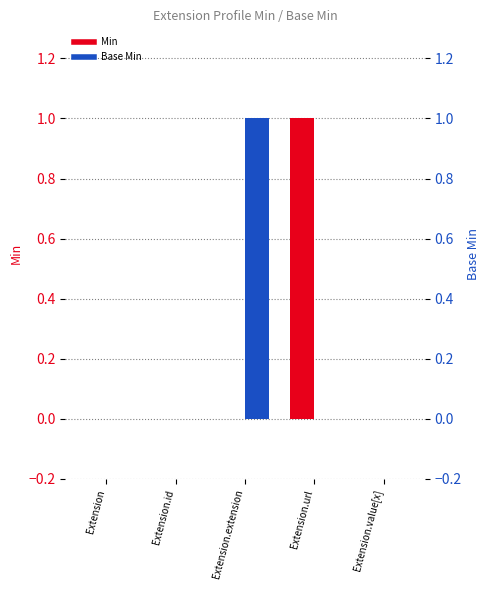

Reading left to right, extract all data points from this chart.

Min: 0	0	0	1	0
Base Min: 0	0	1	0	0